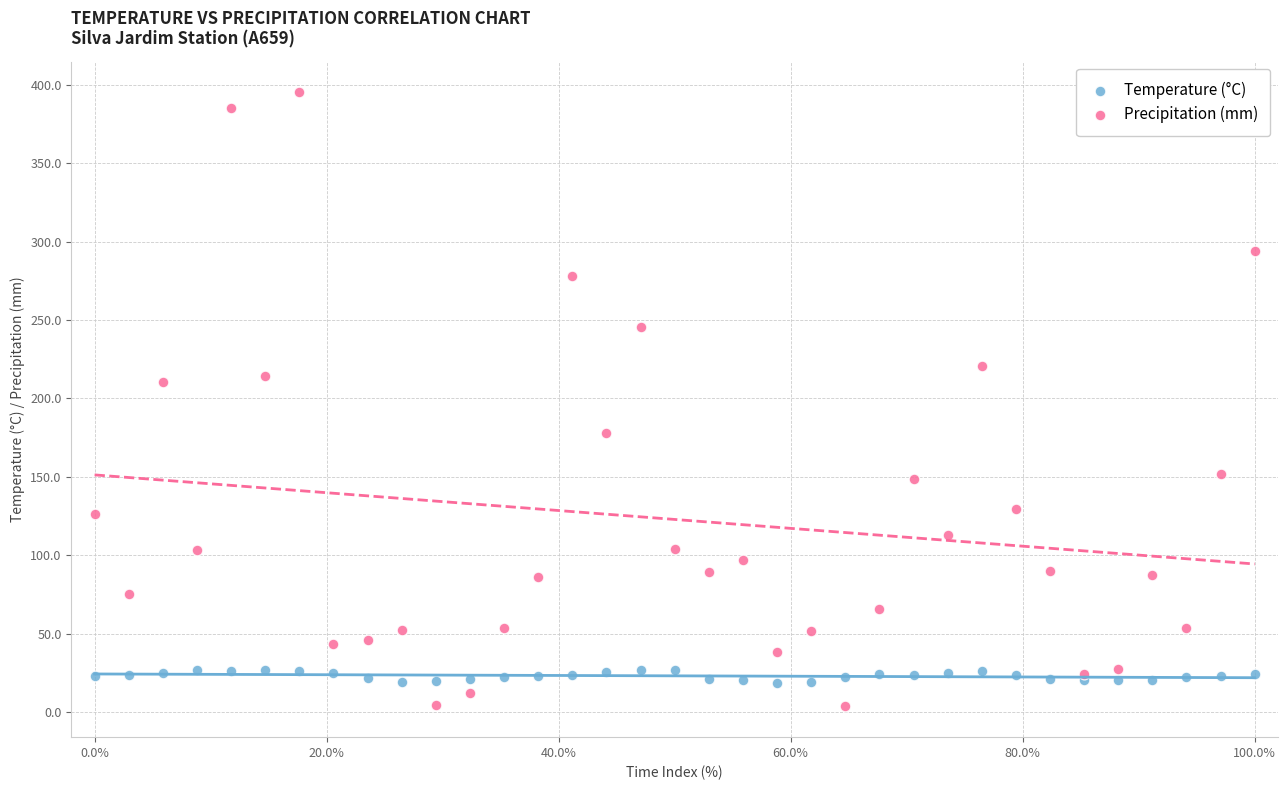

Which series has the widest spread of Y values?

Precipitation (mm)